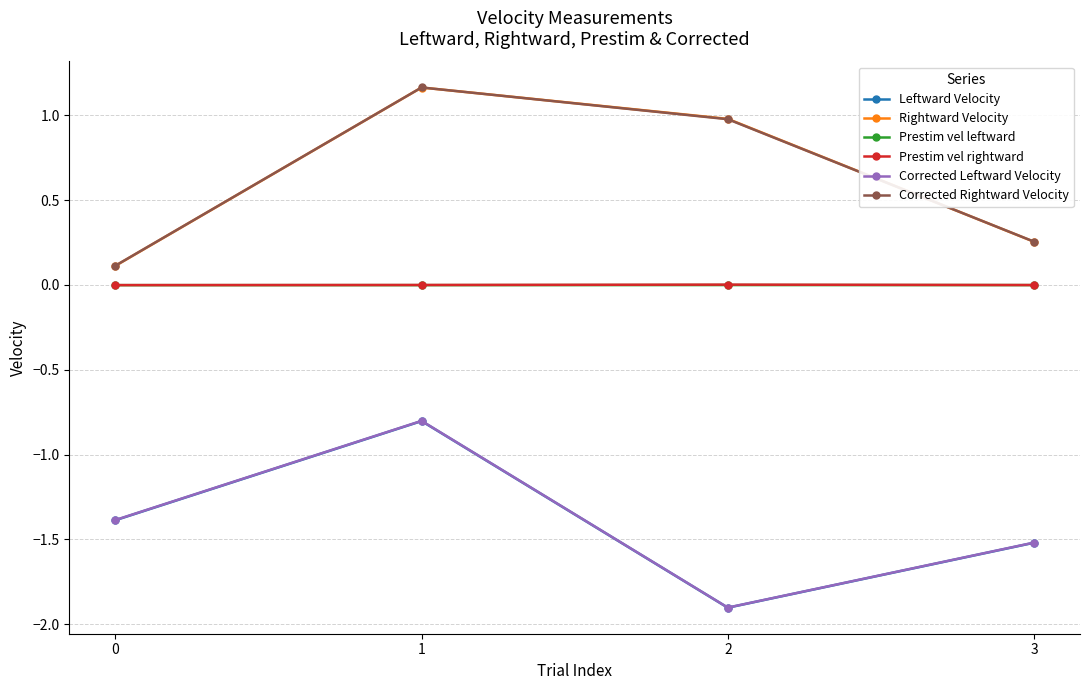

True or false: Corrected Leftward Velocity has a value of -1.5 at 3.

True